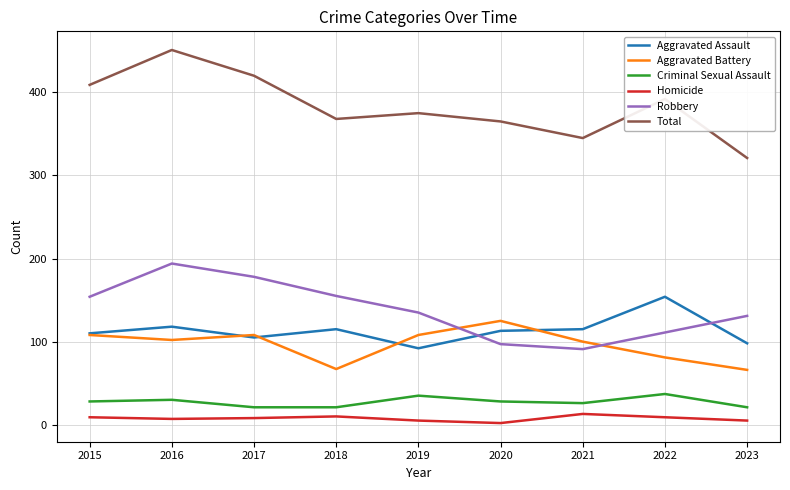

Between 2017 and 2023, which series saw the biggest shift?

Total